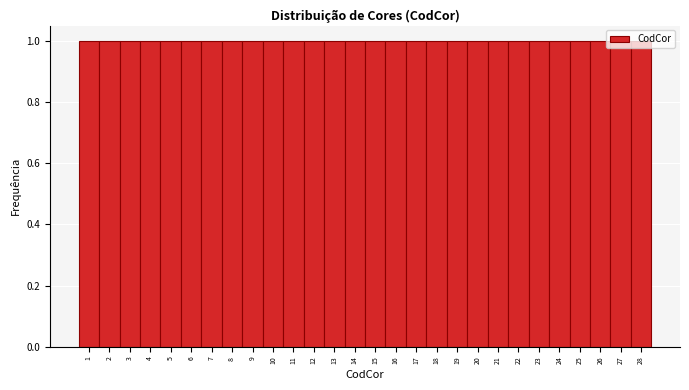

Reading left to right, list every bar in this chart as the range it spans on the x-axis followed by its height. The values are not printed on the chart, so give them approximately, as read against the axis.

0.5 to 1.5: 1
1.5 to 2.5: 1
2.5 to 3.5: 1
3.5 to 4.5: 1
4.5 to 5.5: 1
5.5 to 6.5: 1
6.5 to 7.5: 1
7.5 to 8.5: 1
8.5 to 9.5: 1
9.5 to 10.5: 1
10.5 to 11.5: 1
11.5 to 12.5: 1
12.5 to 13.5: 1
13.5 to 14.5: 1
14.5 to 15.5: 1
15.5 to 16.5: 1
16.5 to 17.5: 1
17.5 to 18.5: 1
18.5 to 19.5: 1
19.5 to 20.5: 1
20.5 to 21.5: 1
21.5 to 22.5: 1
22.5 to 23.5: 1
23.5 to 24.5: 1
24.5 to 25.5: 1
25.5 to 26.5: 1
26.5 to 27.5: 1
27.5 to 28.5: 1